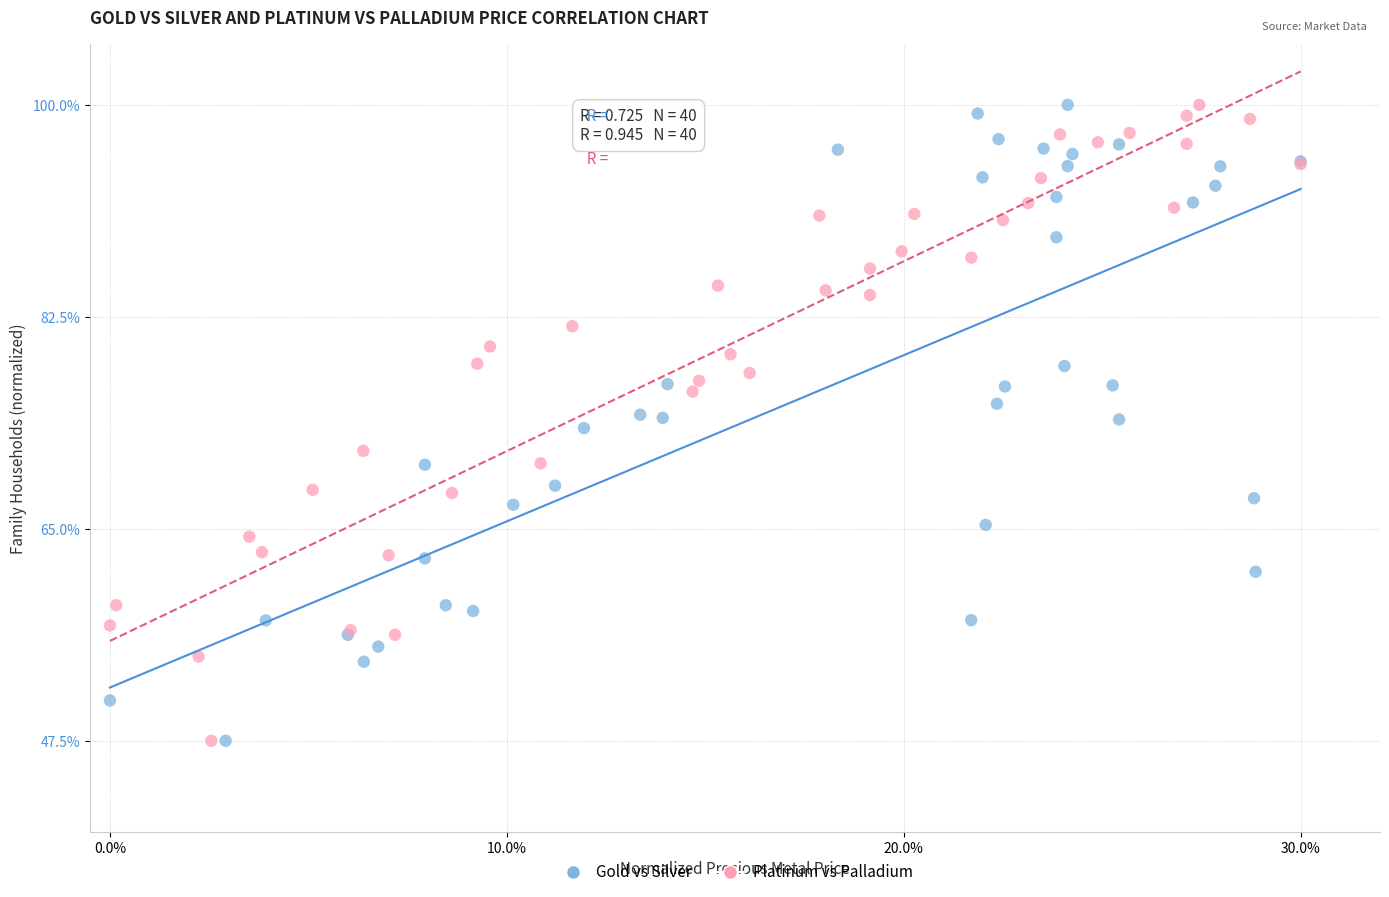

What are all the series names shown in the legend?

Gold vs Silver, Platinum vs Palladium